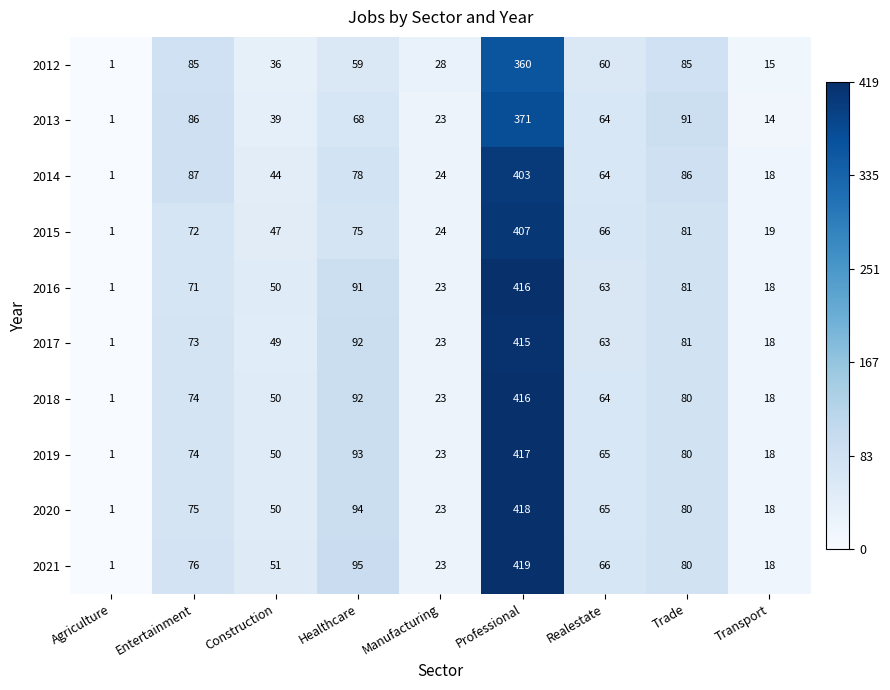

What is the difference between the highest and lowest values at Manufacturing?

5